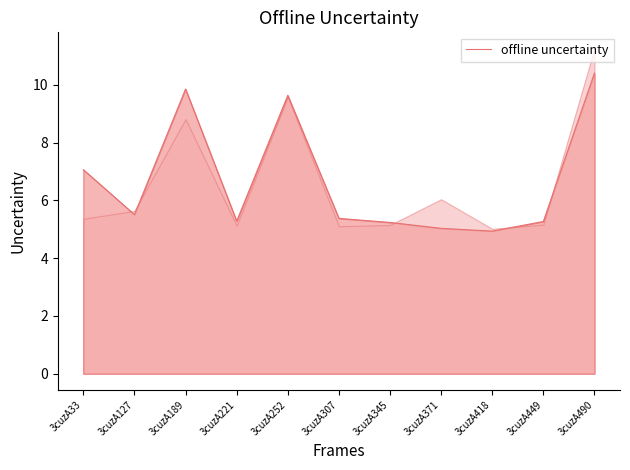

What is the smallest value displayed?

4.9